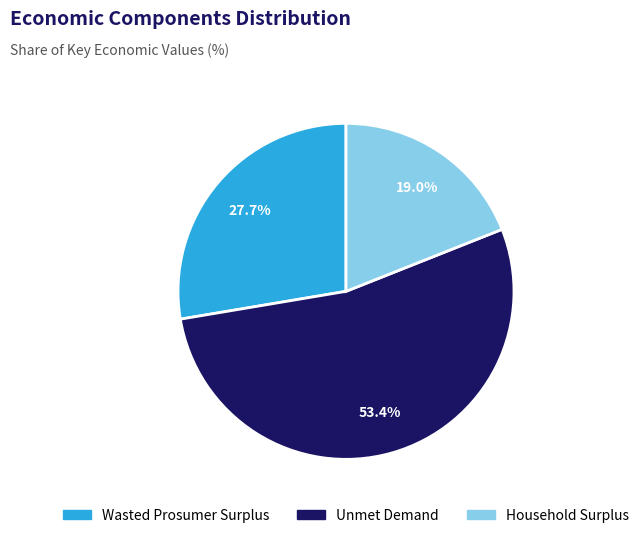

To the nearest percent, what is the difference between the largest and smallest slice percentages?

34%